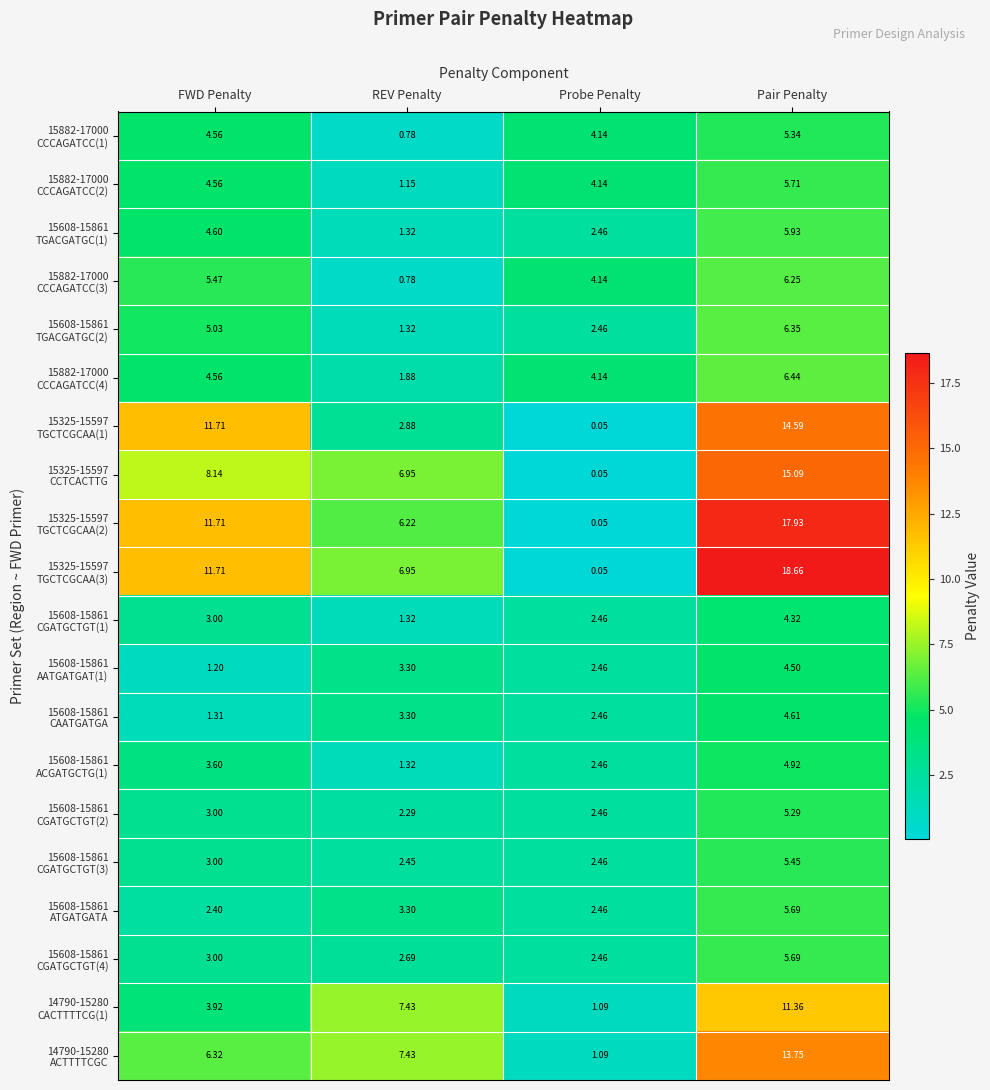

At which category is the sum across all series the highest?

Pair Penalty